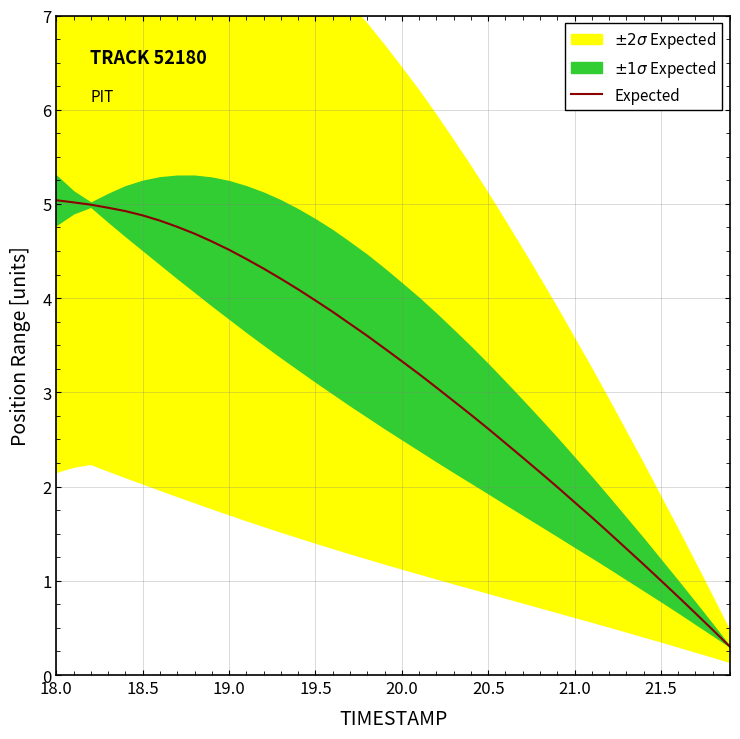

What is the highest value of the Expected series?

5.0